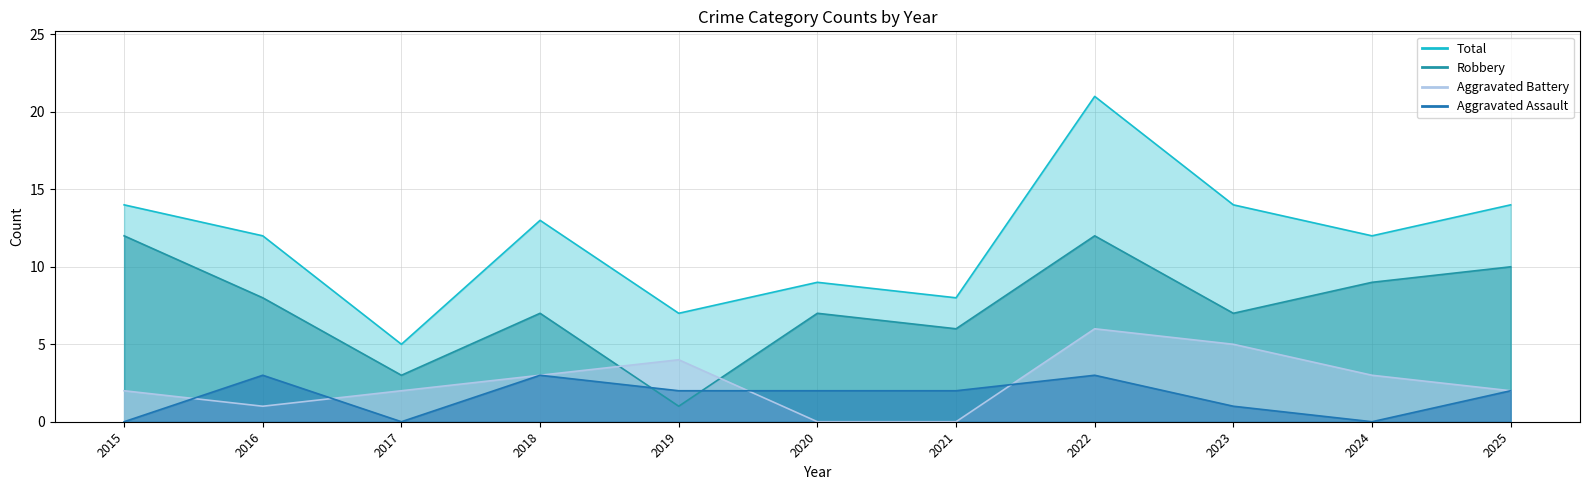

What are all the series names shown in the legend?

Aggravated Assault, Aggravated Battery, Robbery, Total